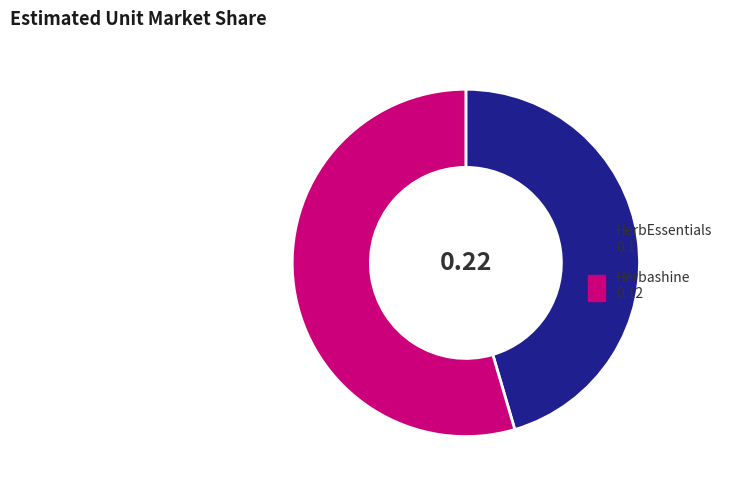

Is there any slice that represents more than half of the pie?

Yes